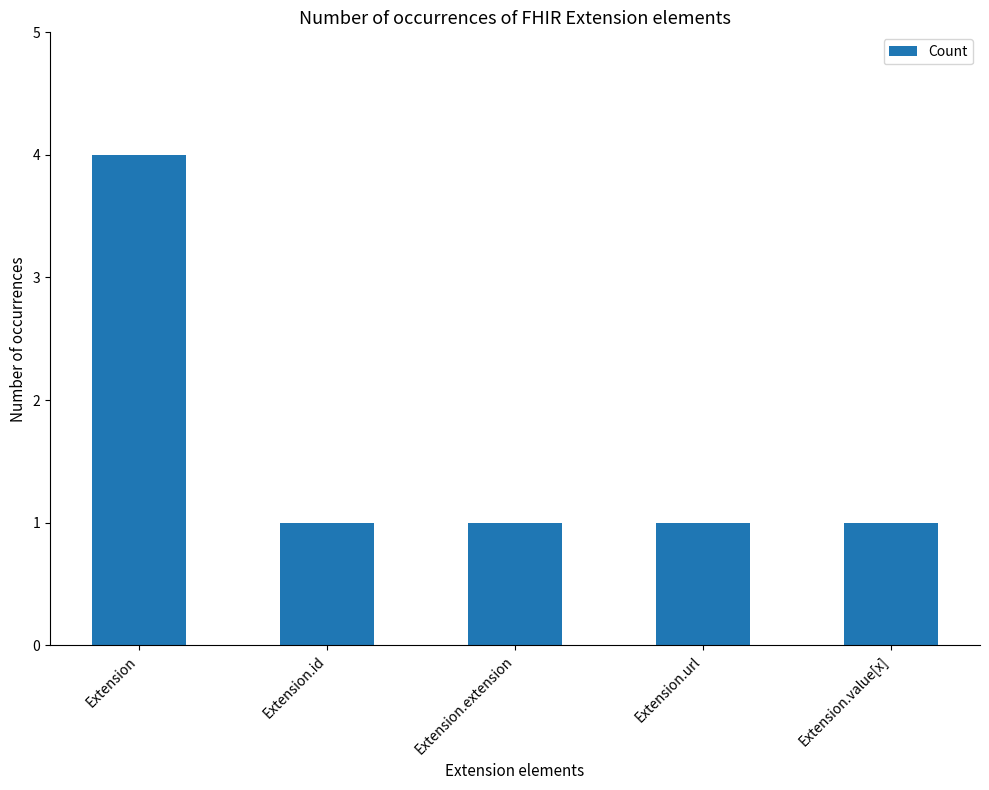

Approximately how many times larger is the value at Extension.extension compared to Extension.id?

1.0